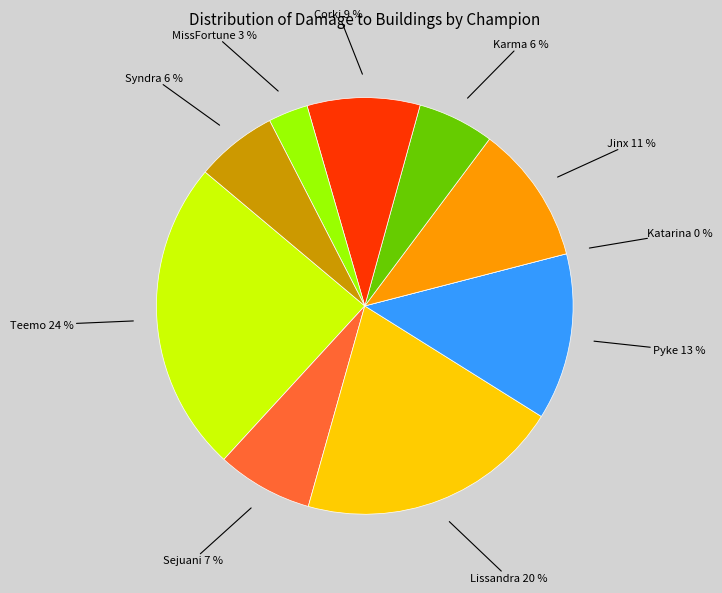

Do Katarina and Corki together represent more than half of the pie?

No